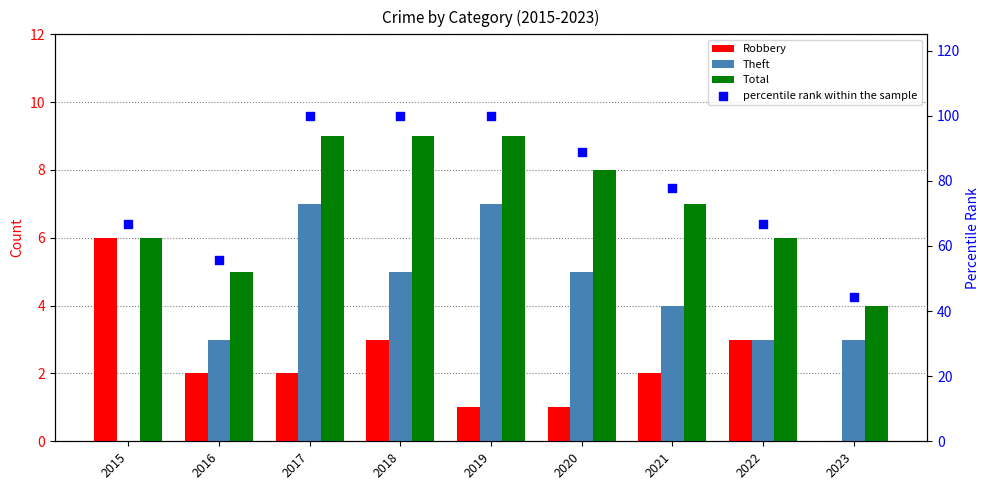

At how many categories does at least one series exceed 27?

9